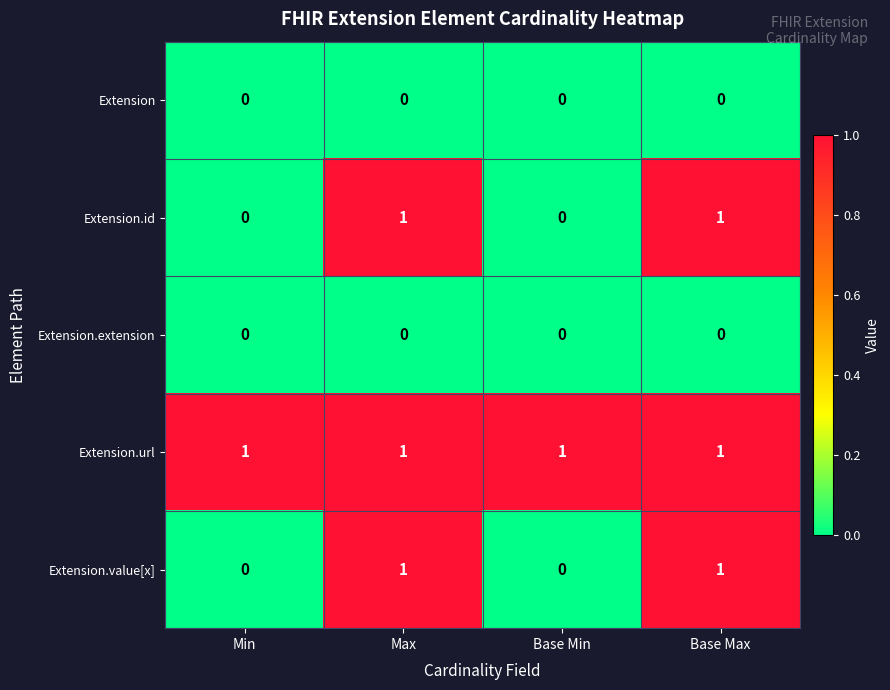

Is the value of Extension.extension at Min greater than the value of Extension.id at Max?

No